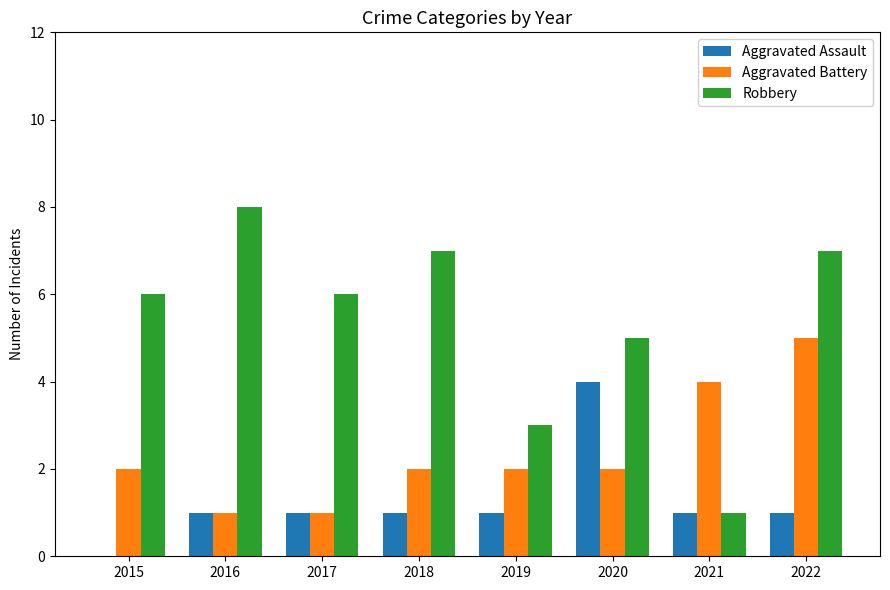

At which category is the sum across all series the highest?

2022